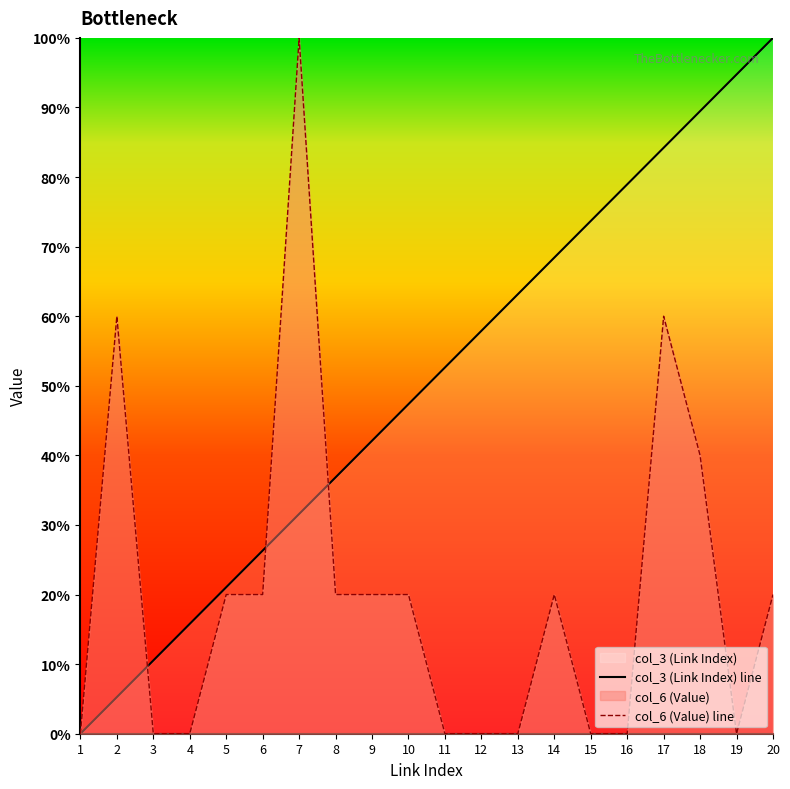

What is the value of the col_6 (Value) line point at the 5th from the left?

20.0